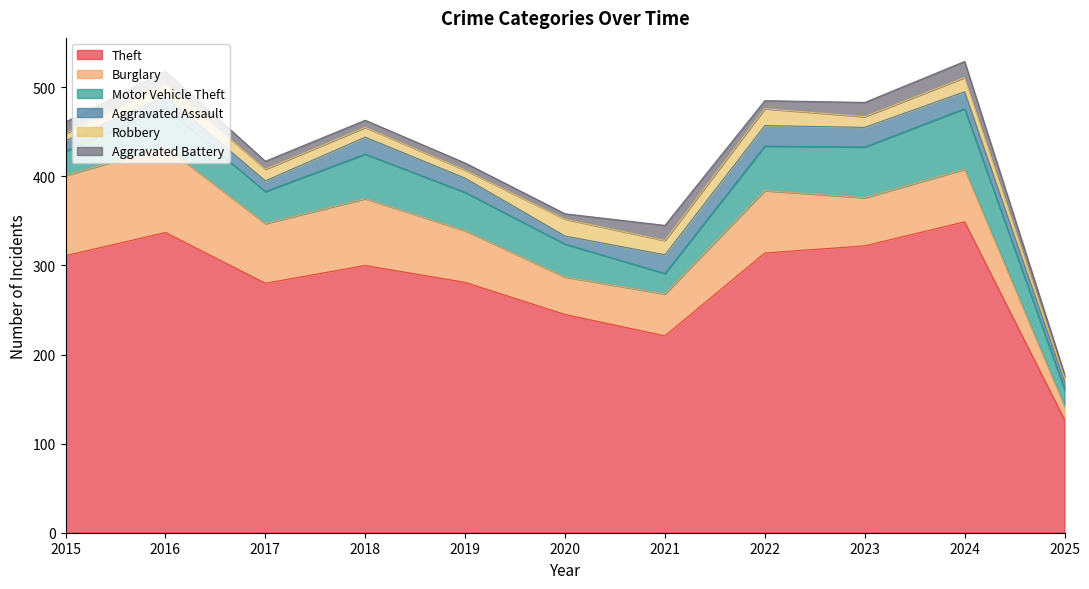

What is the value of the Aggravated Assault point at the 1st from the left?

12